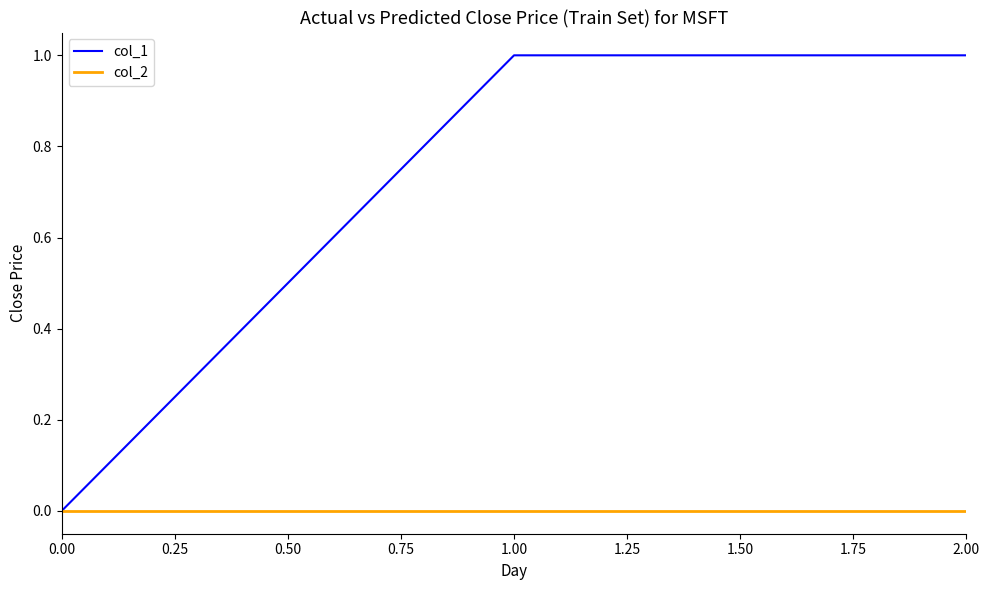

Is it true that col_2 equals 0 at 1.00?

True